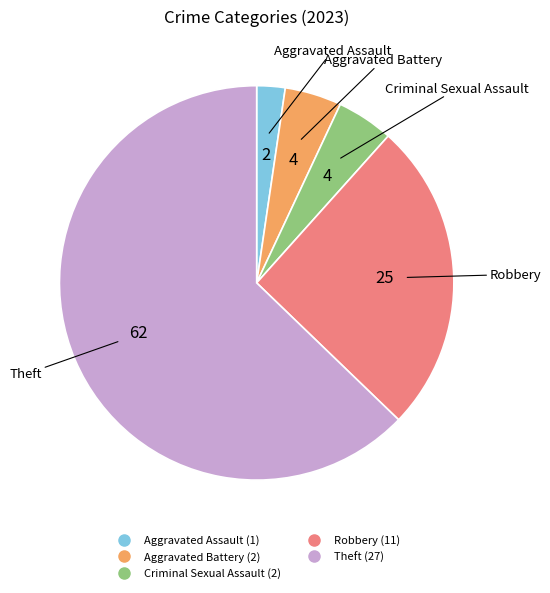

Approximately how many times larger is the value at Criminal Sexual Assault compared to Robbery?

0.2